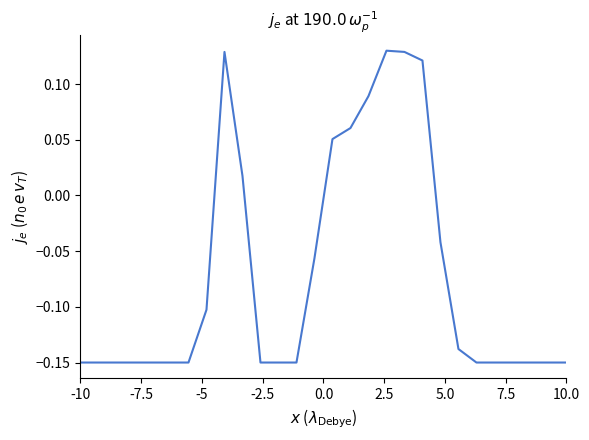

What is the difference between the maximum and minimum values?

0.3